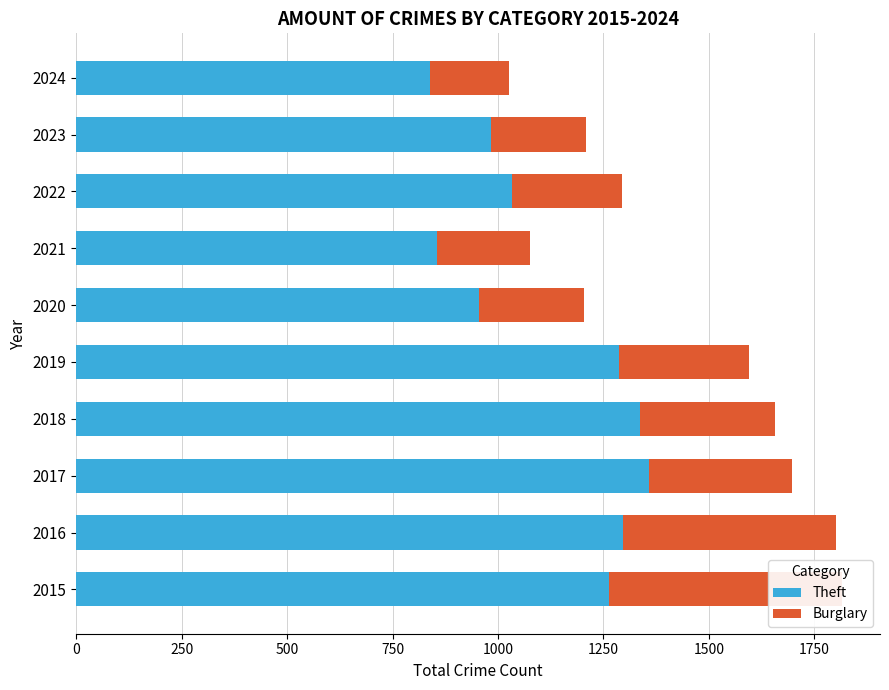

How many data points does each series have?

10